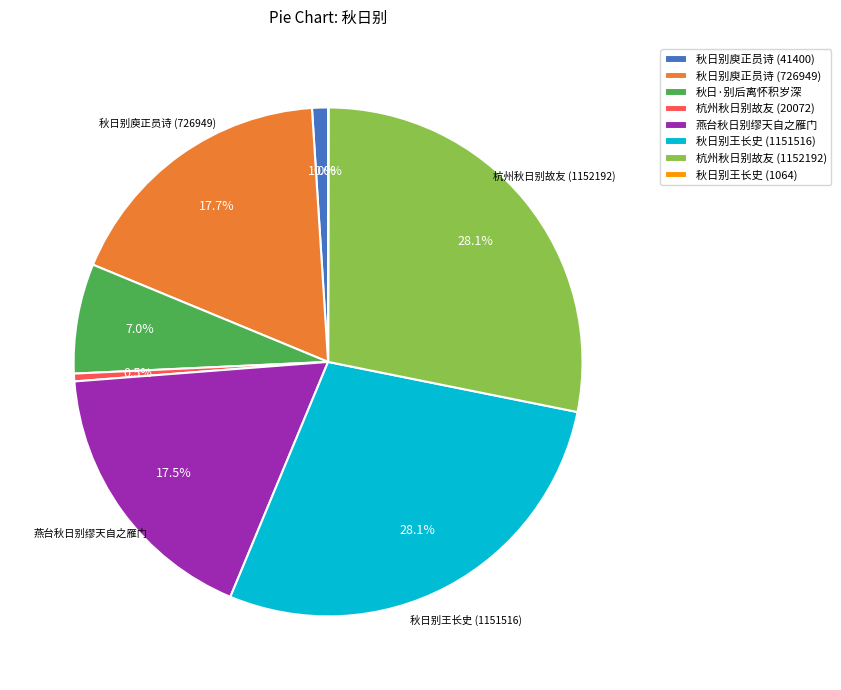

Between 秋日别庾正员诗 (726949) and 秋日·别后离怀积岁深, which is larger?

秋日别庾正员诗 (726949)